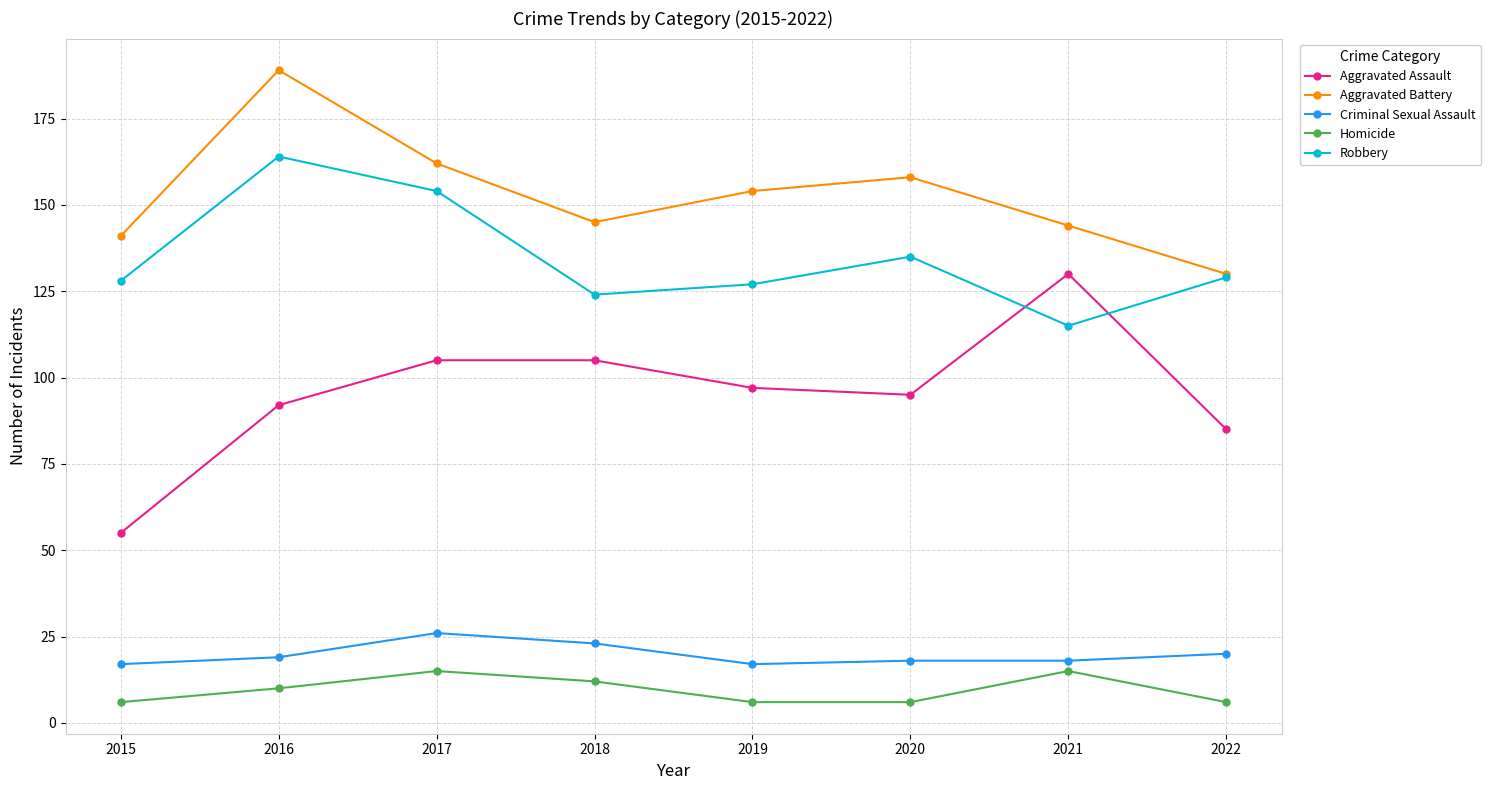

The Aggravated Assault series shows 129 at 2019. True or false?

False